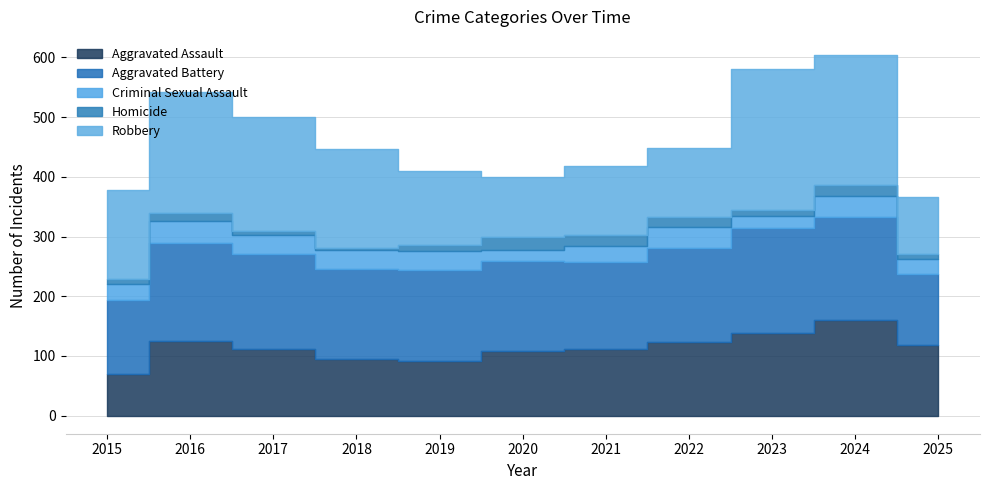

True or false: Robbery has a value of 203 at 2016.

True